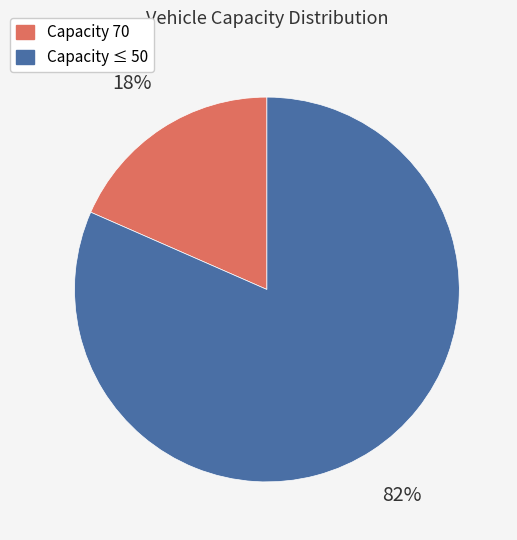

To the nearest percent, what is the combined percentage of Capacity ≤ 50 and Capacity 70?

100%